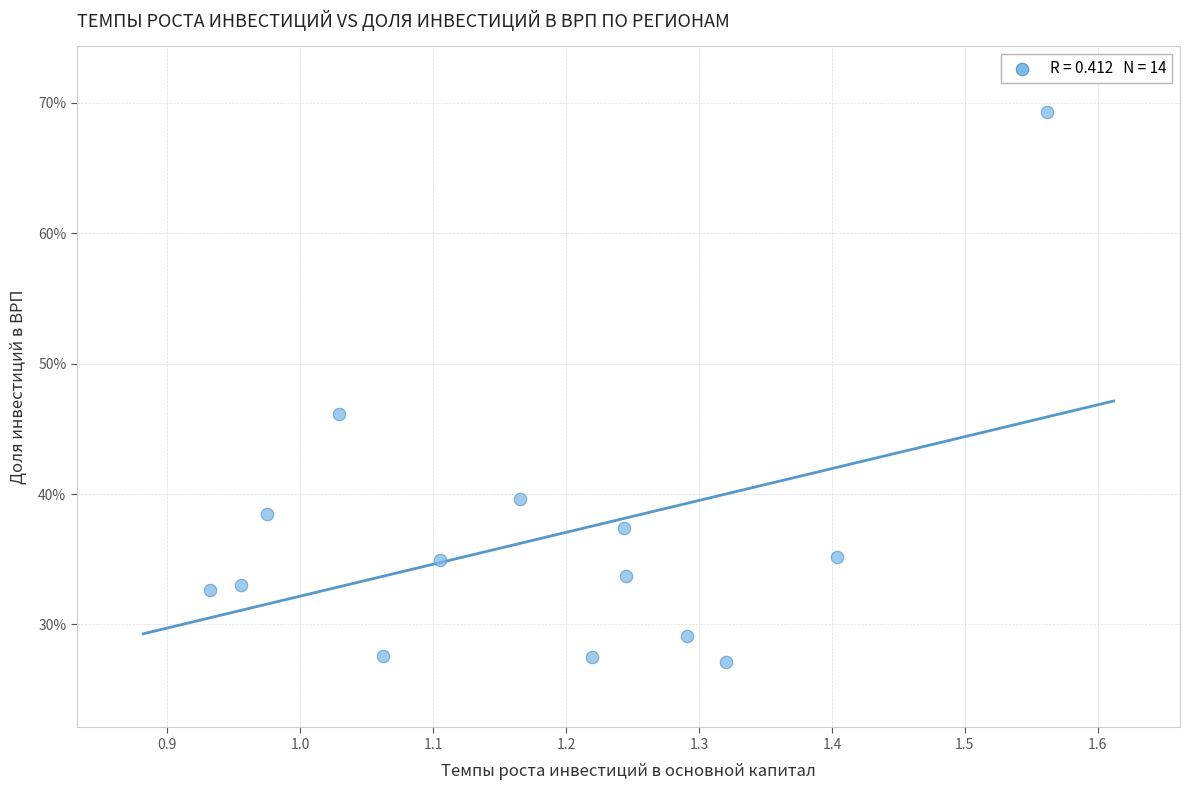

What Y value in the scatter plot is closest to 48?

46.2